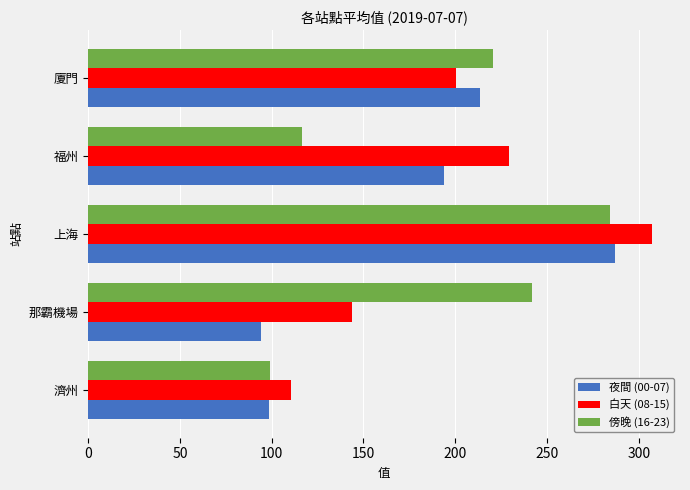

The value of 白天 (08-15) at 那霸機場 is 143.6. True or false?

True